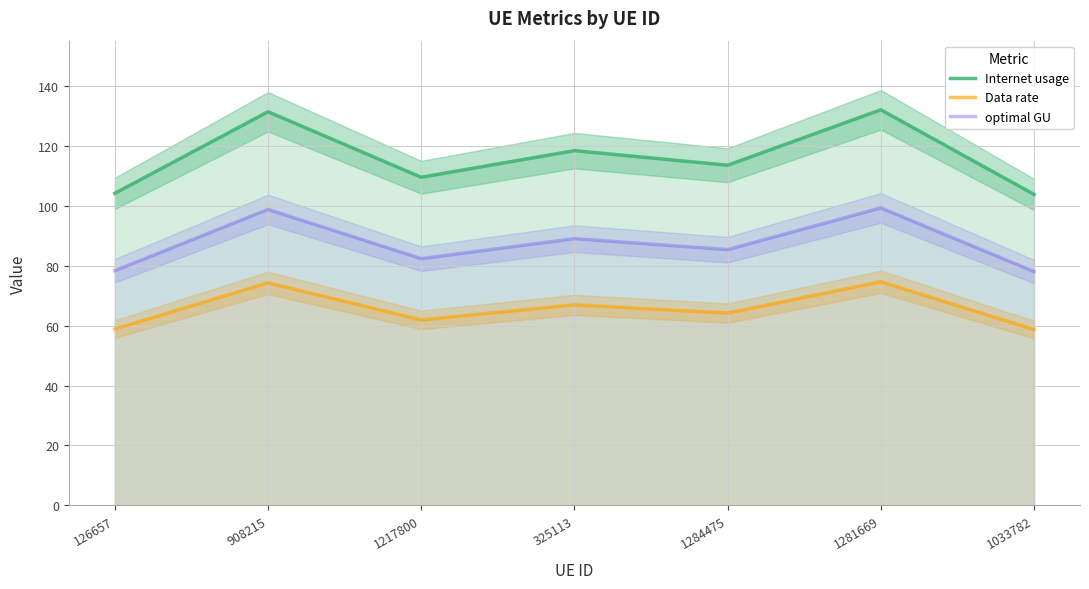

Which series has the largest total across all categories?

Internet usage